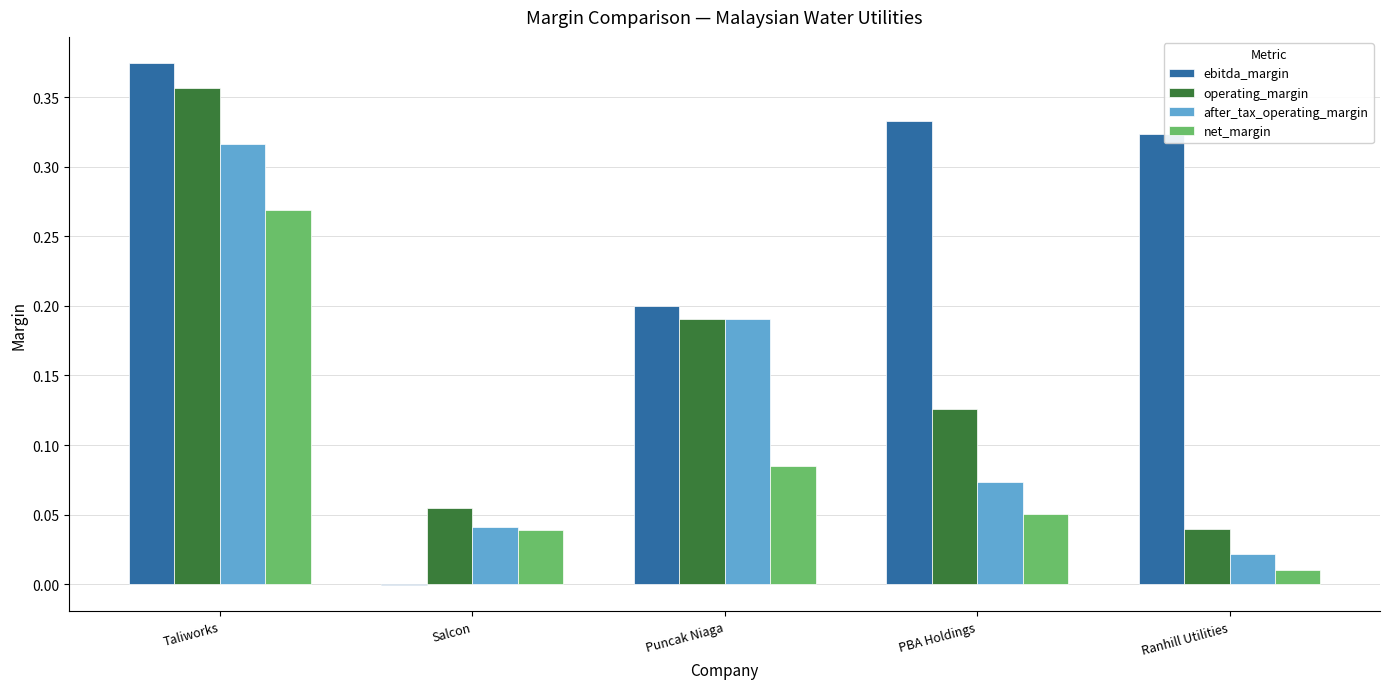

Which series changed the most between Salcon and PBA Holdings?

ebitda_margin